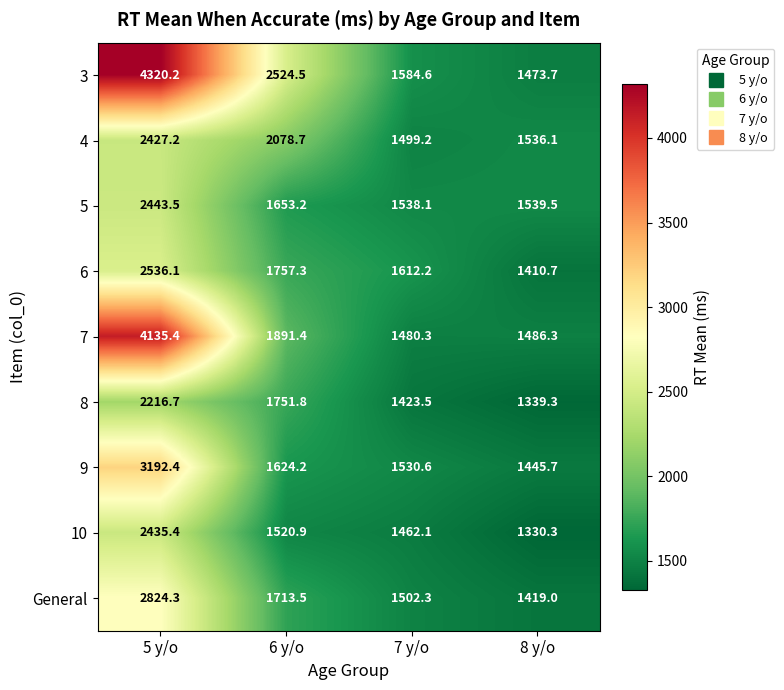

What is the maximum value shown in the chart?

4320.2